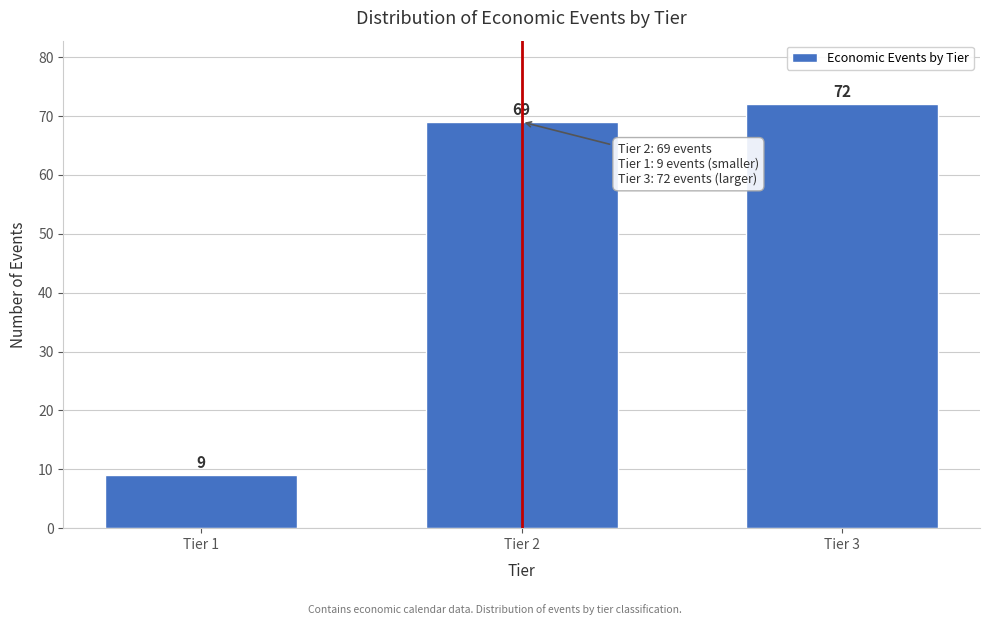

Reading left to right, transcribe all the data shown in this chart.

9	69	72